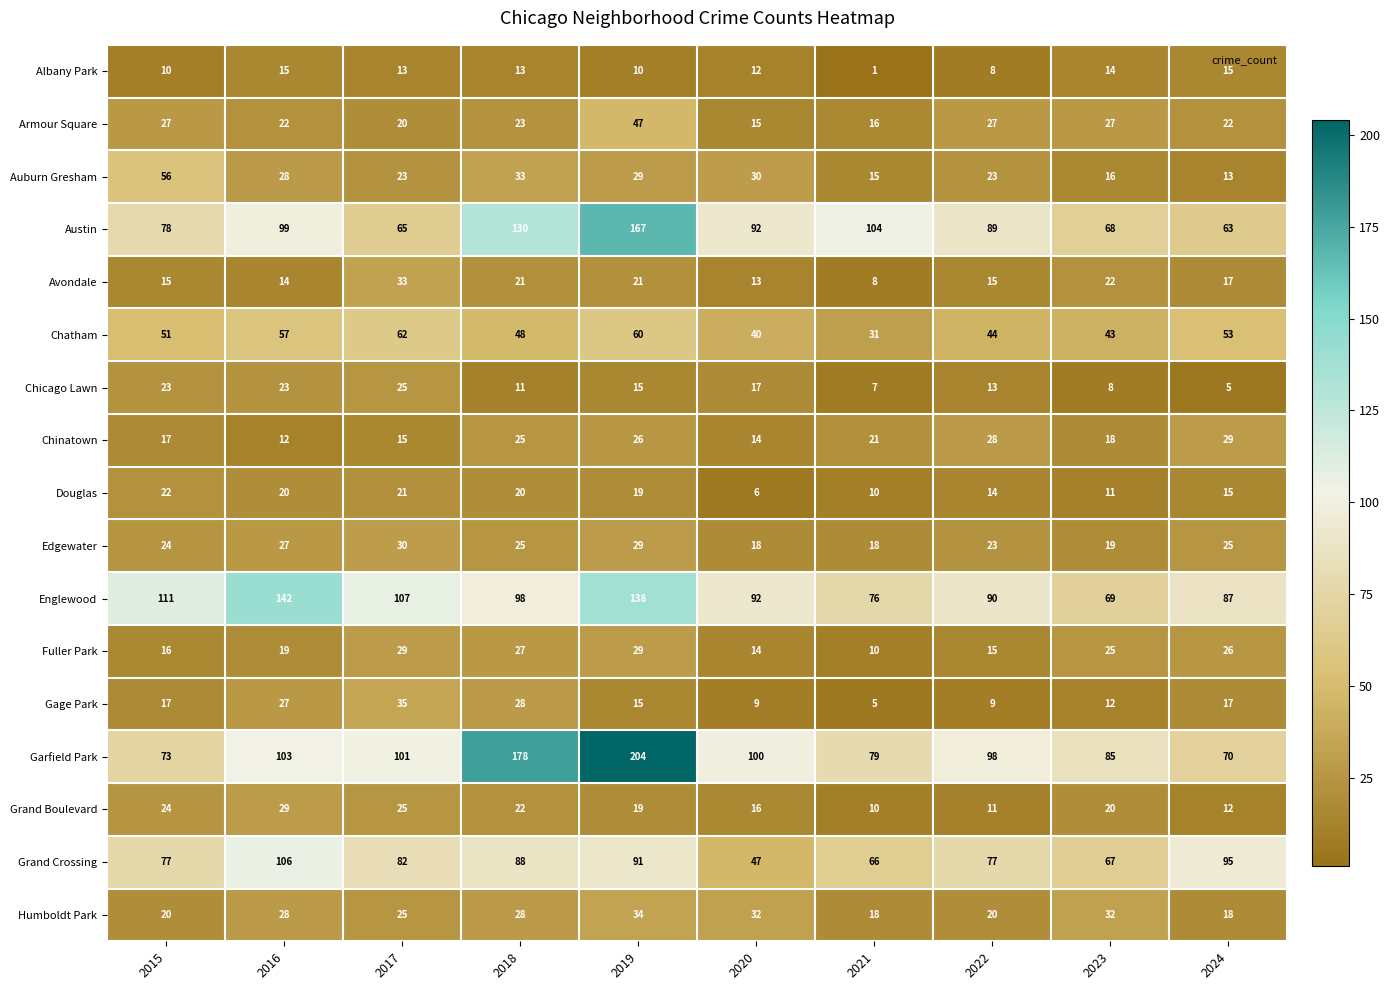

What is the sum of the Austin values at 2020 and 2024?

155